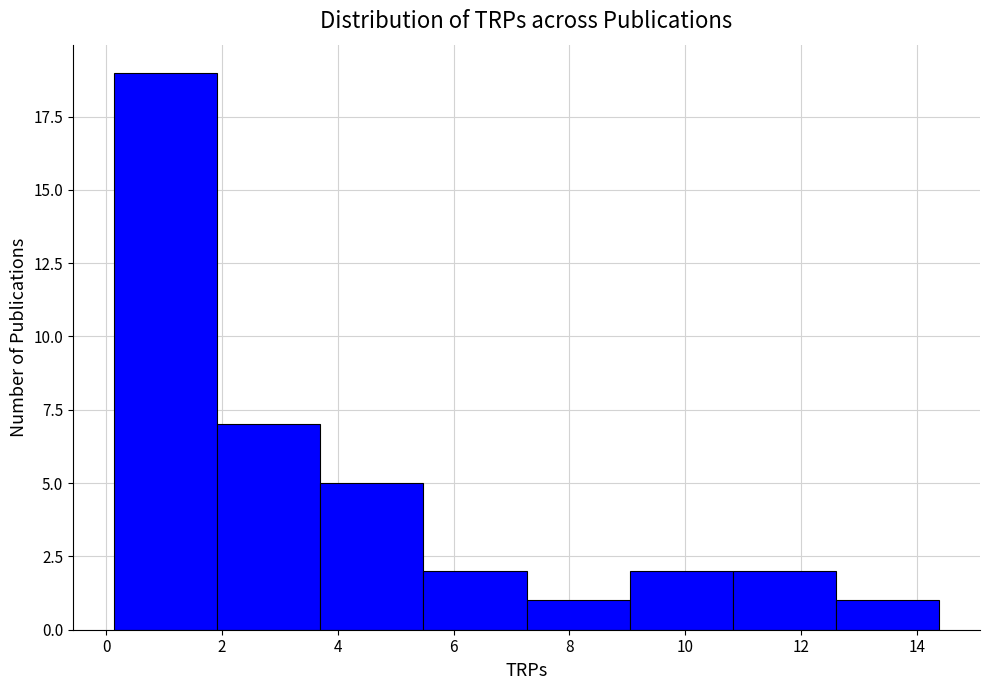

Reading left to right, transcribe this chart: for each bar, give the range it covers on the x-axis and its height. Neither the bar edges nor the heights are printed on the chart, so give them approximately, as read against the axes.

0.14 to 1.92: 19
1.92 to 3.70: 7
3.70 to 5.48: 5
5.48 to 7.26: 2
7.26 to 9.04: 1
9.04 to 10.82: 2
10.82 to 12.60: 2
12.60 to 14.38: 1